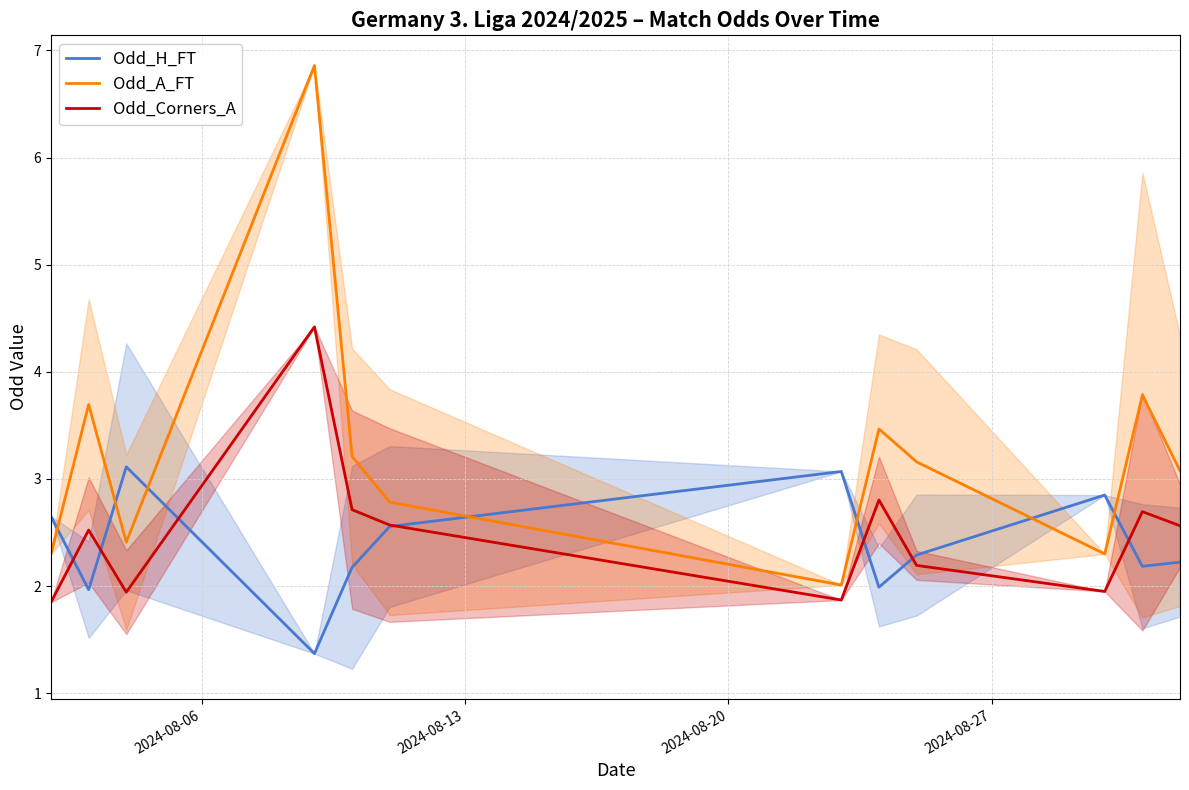

At how many categories does at least one series exceed 4?

1